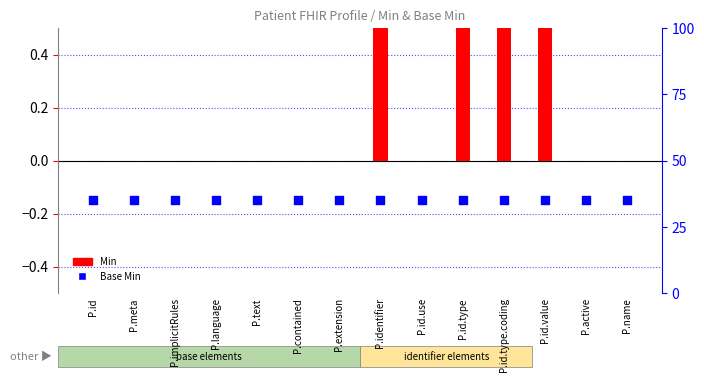

Which series reaches the minimum Y coordinate?

Base Min